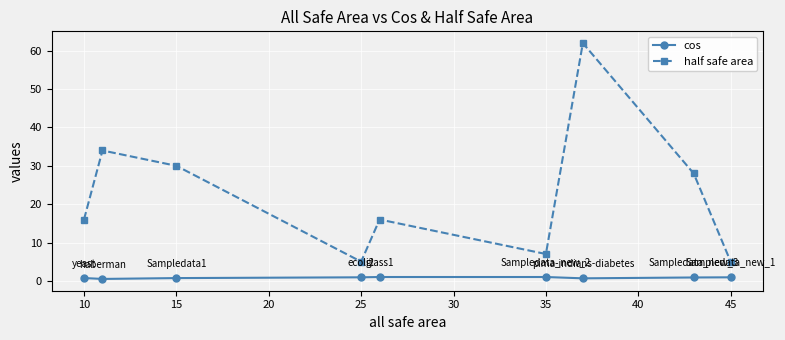

How many data points does each series have?

9